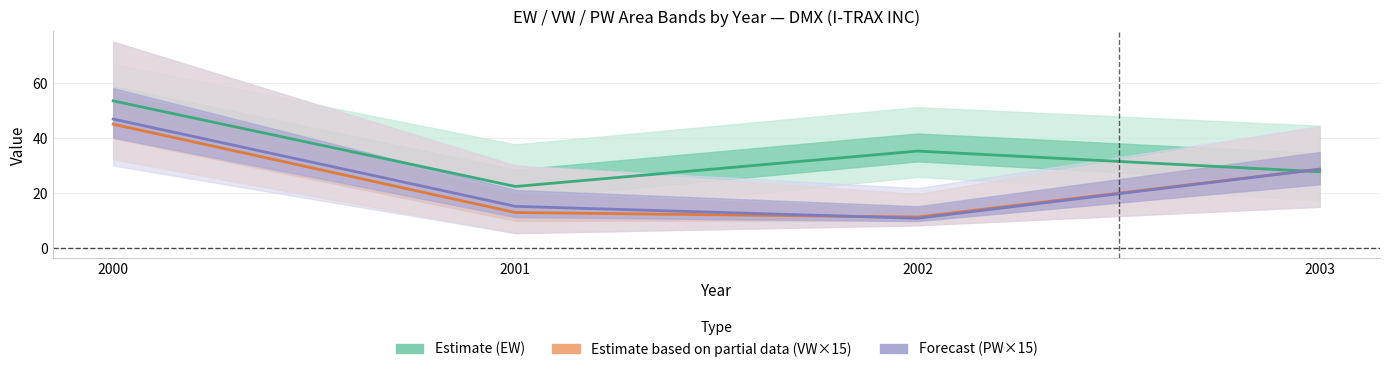

True or false: Forecast (PW×15) has more than 2 points higher than both neighbors.

False